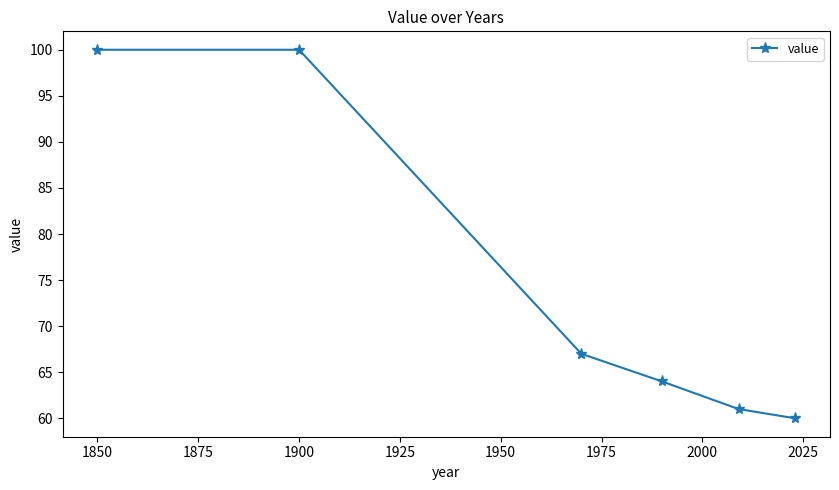

What is the smallest value displayed?

60